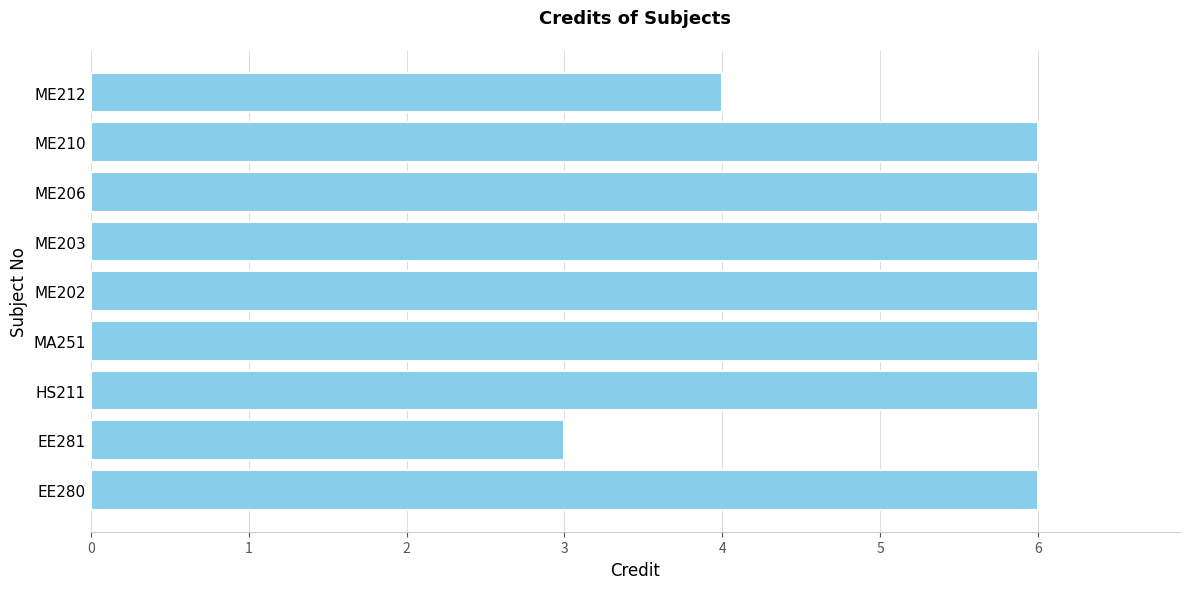

Count the number of categories in the chart.

9